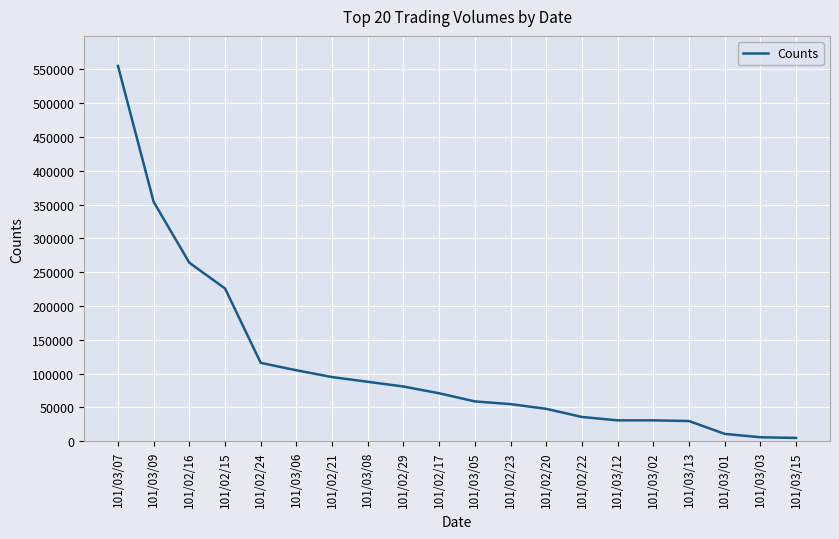

What is the difference between the values at 101/02/15 and 101/02/29?

145000